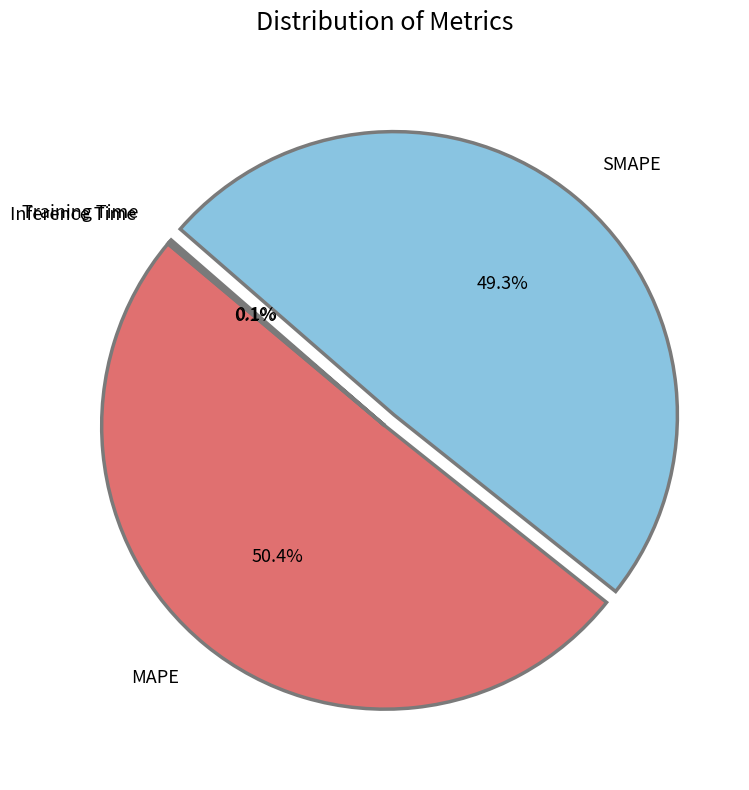

What portion of the pie excludes SMAPE?

50.7%